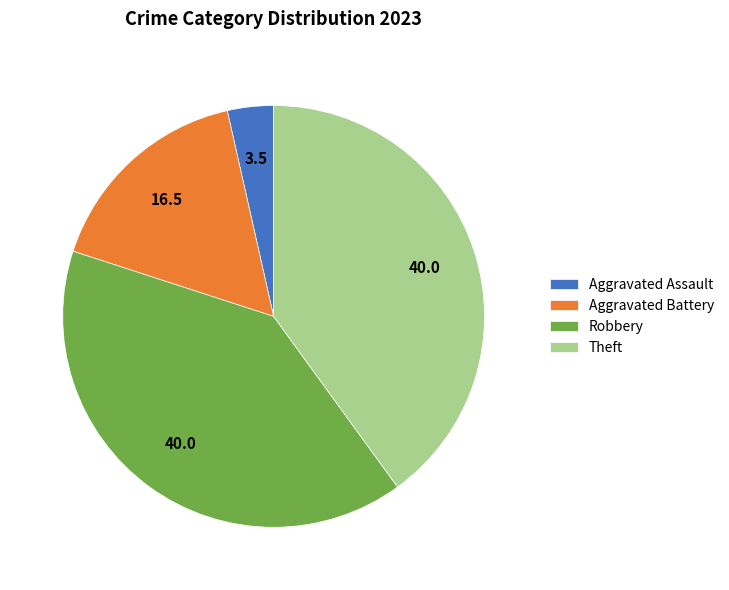

How many slices are in this pie chart?

4